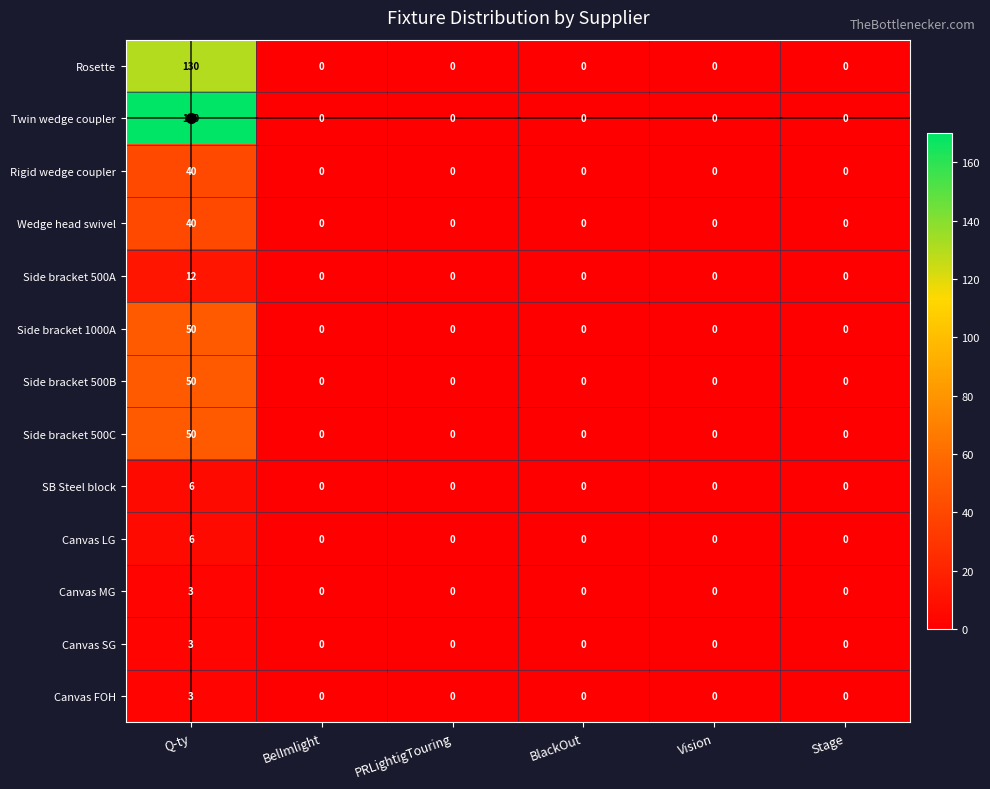

True or false: Side bracket 500C has a value of 29 at BelImlight.

False